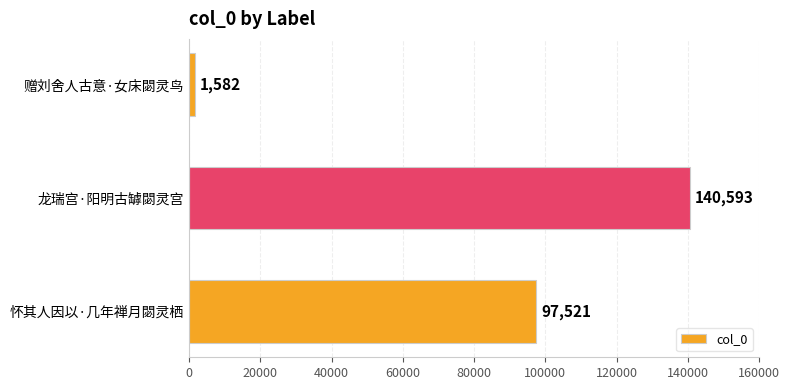

What is the change in value from 龙瑞宫·阳明古罅閟灵宫 to 赠刘舍人古意·女床閟灵鸟?

-139011